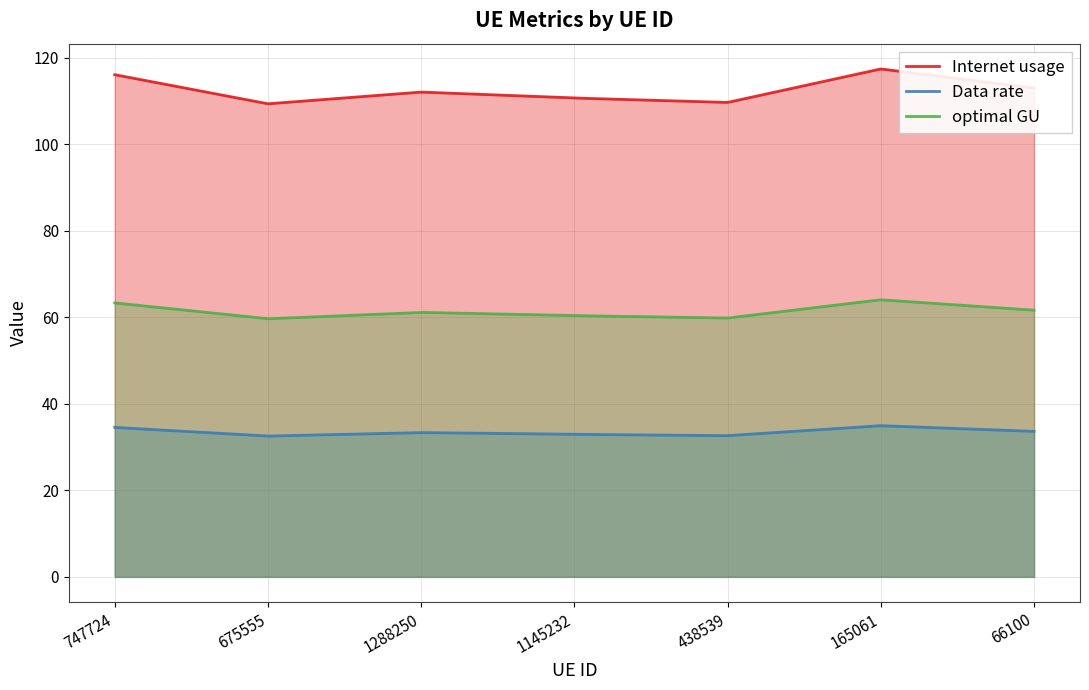

How many categories are shown in the chart?

300